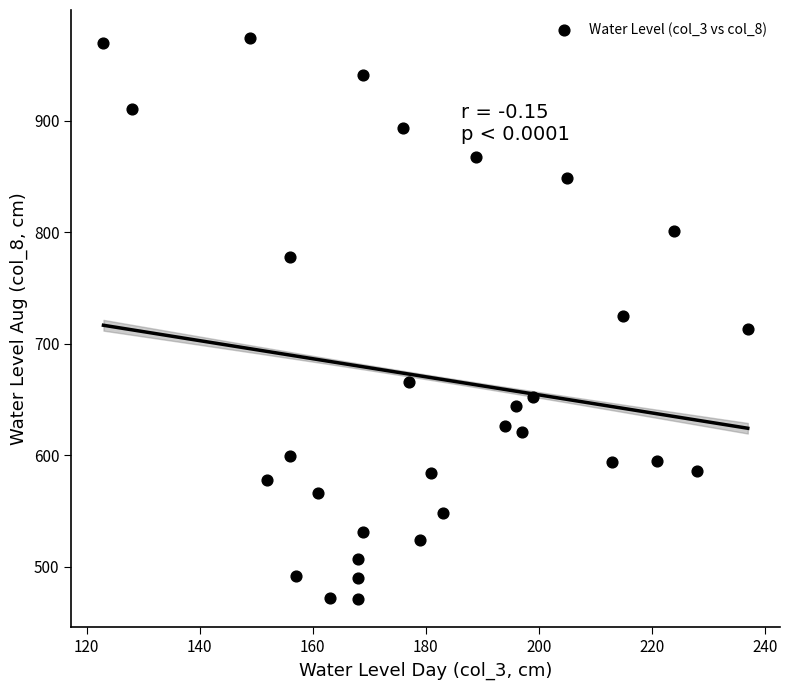

What is the range of X values (max minus min)?

114